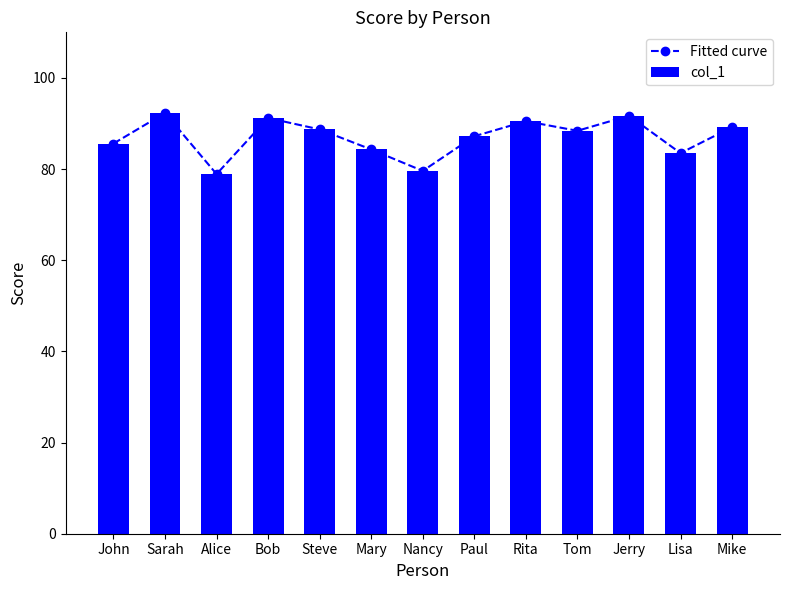

What is the lowest value of the col_1 series?

78.9